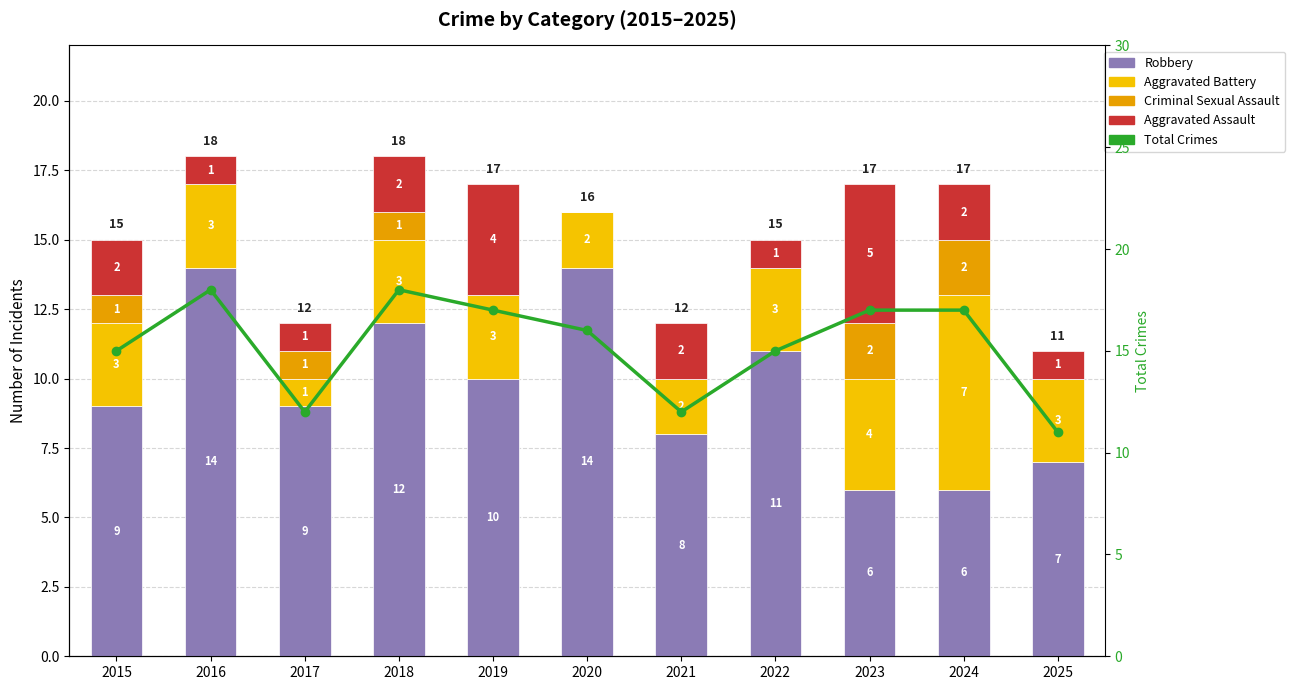

Reading left to right, extract all data points from this chart.

Robbery: 9	14	9	12	10	14	8	11	6	6	7
Aggravated Battery: 3	3	1	3	3	2	2	3	4	7	3
Criminal Sexual Assault: 1	0	1	1	0	0	0	0	2	2	0
Aggravated Assault: 2	1	1	2	4	0	2	1	5	2	1
Total Crimes: 15	18	12	18	17	16	12	15	17	17	11